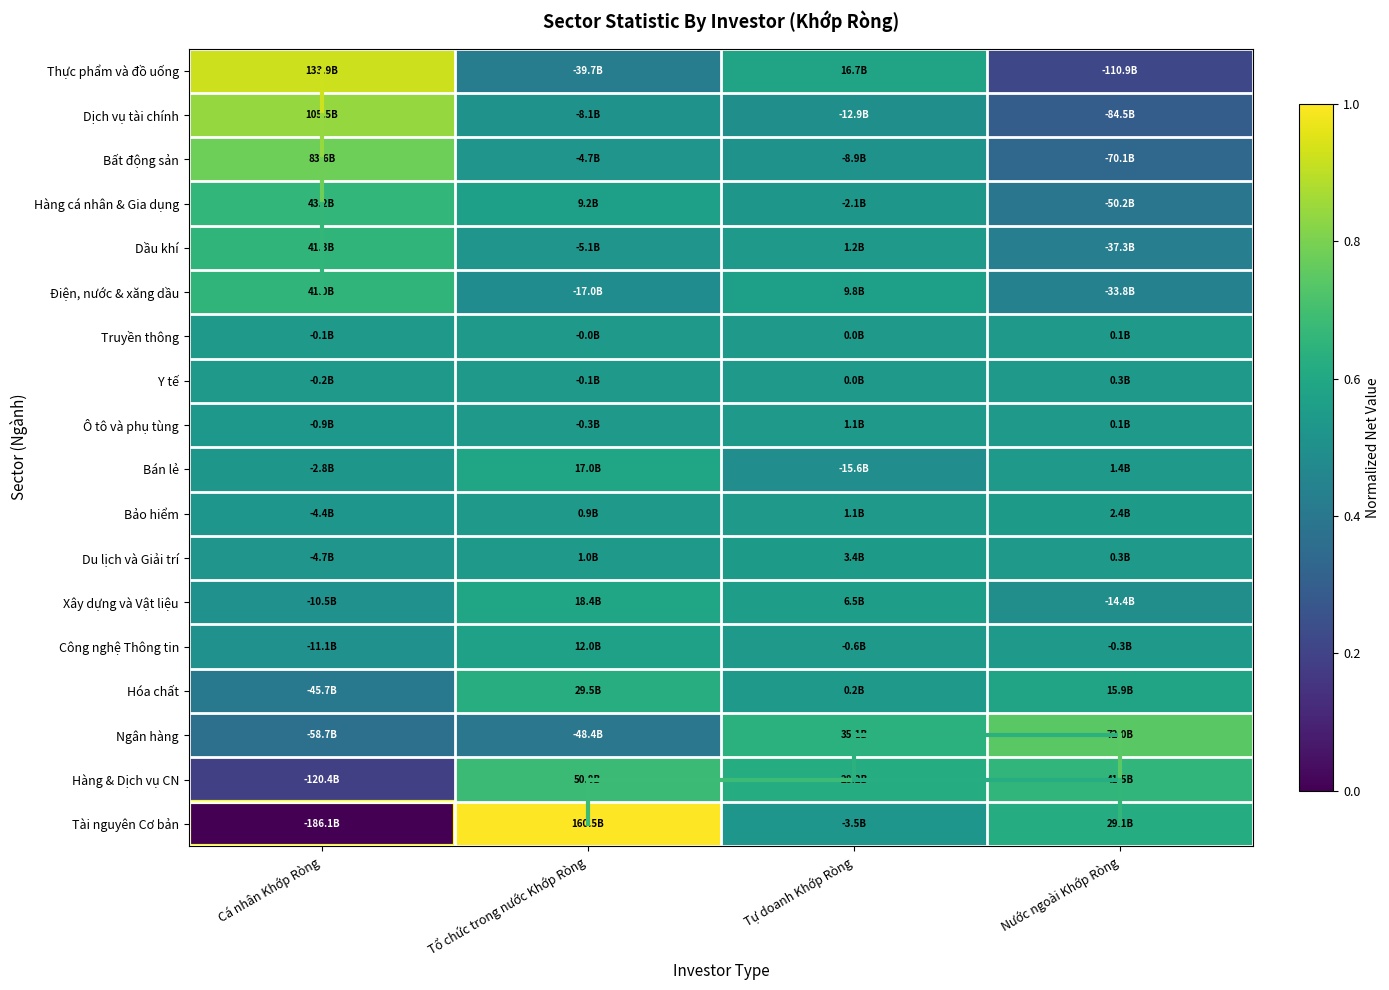

Reading left to right, list all the values displayed in this chart.

Thực phẩm và đồ uống: Cá nhân Khớp Ròng=0.9	Tổ chức trong nước Khớp Ròng=0.4	Tự doanh Khớp Ròng=0.6	Nước ngoài Khớp Ròng=0.2
Dịch vụ tài chính: Cá nhân Khớp Ròng=0.8	Tổ chức trong nước Khớp Ròng=0.5	Tự doanh Khớp Ròng=0.5	Nước ngoài Khớp Ròng=0.3
Bất động sản: Cá nhân Khớp Ròng=0.8	Tổ chức trong nước Khớp Ròng=0.5	Tự doanh Khớp Ròng=0.5	Nước ngoài Khớp Ròng=0.3
Hàng cá nhân & Gia dụng: Cá nhân Khớp Ròng=0.7	Tổ chức trong nước Khớp Ròng=0.6	Tự doanh Khớp Ròng=0.5	Nước ngoài Khớp Ròng=0.4
Dầu khí: Cá nhân Khớp Ròng=0.7	Tổ chức trong nước Khớp Ròng=0.5	Tự doanh Khớp Ròng=0.5	Nước ngoài Khớp Ròng=0.4
Điện, nước & xăng dầu: Cá nhân Khớp Ròng=0.7	Tổ chức trong nước Khớp Ròng=0.5	Tự doanh Khớp Ròng=0.6	Nước ngoài Khớp Ròng=0.4
Truyền thông: Cá nhân Khớp Ròng=0.5	Tổ chức trong nước Khớp Ròng=0.5	Tự doanh Khớp Ròng=0.5	Nước ngoài Khớp Ròng=0.5
Y tế: Cá nhân Khớp Ròng=0.5	Tổ chức trong nước Khớp Ròng=0.5	Tự doanh Khớp Ròng=0.5	Nước ngoài Khớp Ròng=0.5
Ô tô và phụ tùng: Cá nhân Khớp Ròng=0.5	Tổ chức trong nước Khớp Ròng=0.5	Tự doanh Khớp Ròng=0.5	Nước ngoài Khớp Ròng=0.5
Bán lẻ: Cá nhân Khớp Ròng=0.5	Tổ chức trong nước Khớp Ròng=0.6	Tự doanh Khớp Ròng=0.5	Nước ngoài Khớp Ròng=0.5
Bảo hiểm: Cá nhân Khớp Ròng=0.5	Tổ chức trong nước Khớp Ròng=0.5	Tự doanh Khớp Ròng=0.5	Nước ngoài Khớp Ròng=0.5
Du lịch và Giải trí: Cá nhân Khớp Ròng=0.5	Tổ chức trong nước Khớp Ròng=0.5	Tự doanh Khớp Ròng=0.5	Nước ngoài Khớp Ròng=0.5
Xây dựng và Vật liệu: Cá nhân Khớp Ròng=0.5	Tổ chức trong nước Khớp Ròng=0.6	Tự doanh Khớp Ròng=0.6	Nước ngoài Khớp Ròng=0.5
Công nghệ Thông tin: Cá nhân Khớp Ròng=0.5	Tổ chức trong nước Khớp Ròng=0.6	Tự doanh Khớp Ròng=0.5	Nước ngoài Khớp Ròng=0.5
Hóa chất: Cá nhân Khớp Ròng=0.4	Tổ chức trong nước Khớp Ròng=0.6	Tự doanh Khớp Ròng=0.5	Nước ngoài Khớp Ròng=0.6
Ngân hàng: Cá nhân Khớp Ròng=0.4	Tổ chức trong nước Khớp Ròng=0.4	Tự doanh Khớp Ròng=0.6	Nước ngoài Khớp Ròng=0.7
Hàng & Dịch vụ CN: Cá nhân Khớp Ròng=0.2	Tổ chức trong nước Khớp Ròng=0.7	Tự doanh Khớp Ròng=0.6	Nước ngoài Khớp Ròng=0.7
Tài nguyên Cơ bản: Cá nhân Khớp Ròng=0.0	Tổ chức trong nước Khớp Ròng=1.0	Tự doanh Khớp Ròng=0.5	Nước ngoài Khớp Ròng=0.6